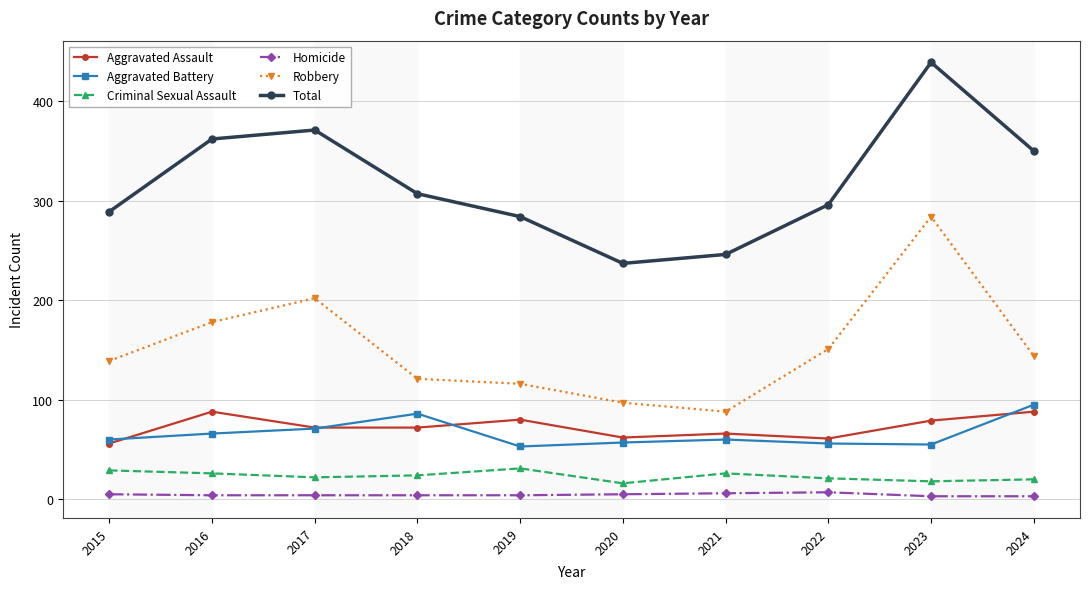

The value of Total at 2021 is 423. True or false?

False